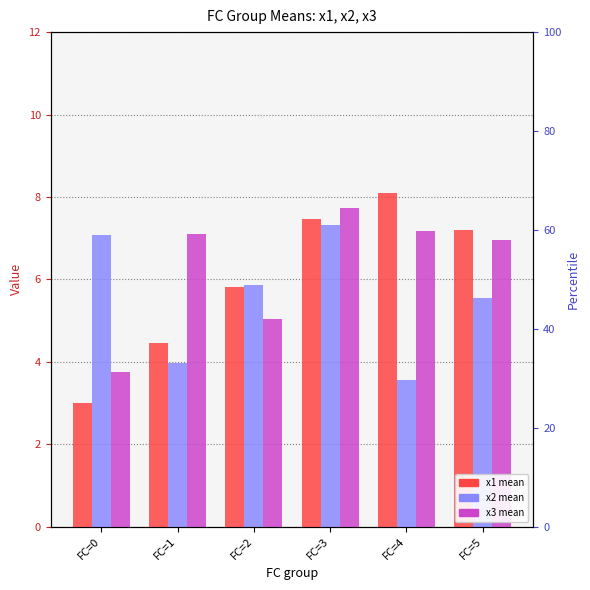

At which label is x2 mean closest to 5?

FC=5